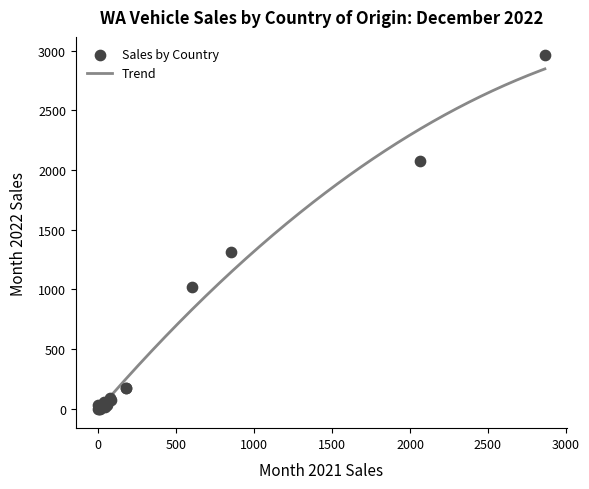

What Y value in the scatter plot is closest to 1483?

1314